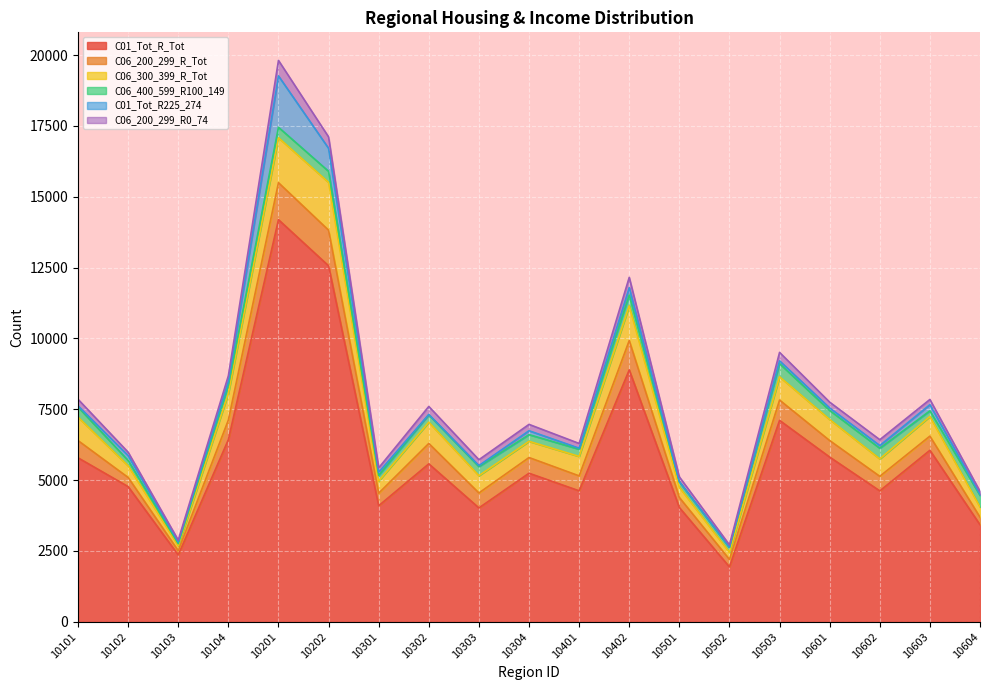

Between which two adjacent categories do C01_Tot_R225_274 and C06_400_599_R100_149 first intersect?

10104 and 10201